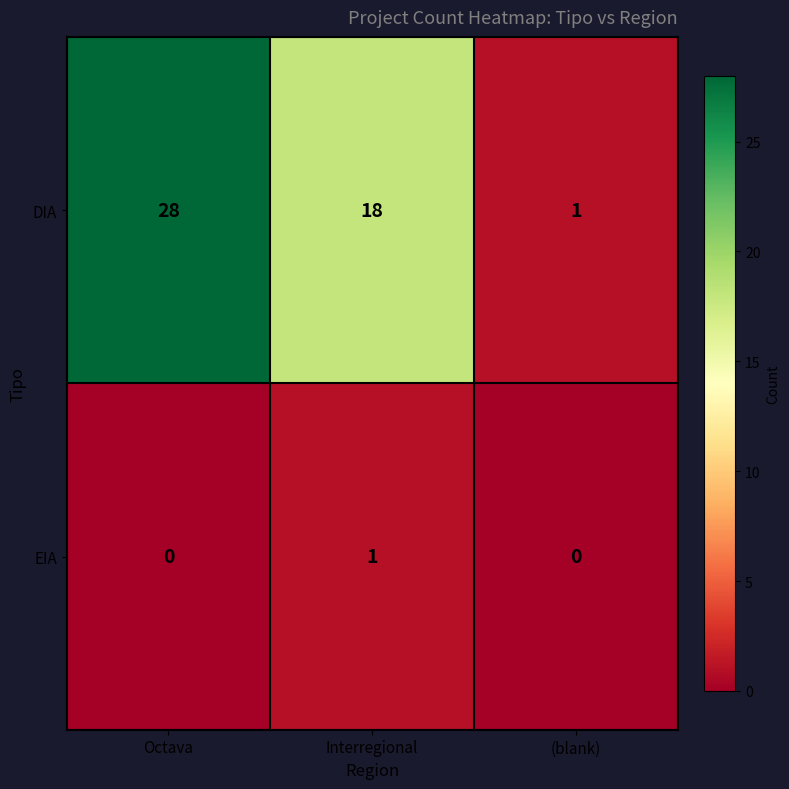

Reading left to right, what are all the values shown in this chart?

DIA: 28	18	1
EIA: 0	1	0